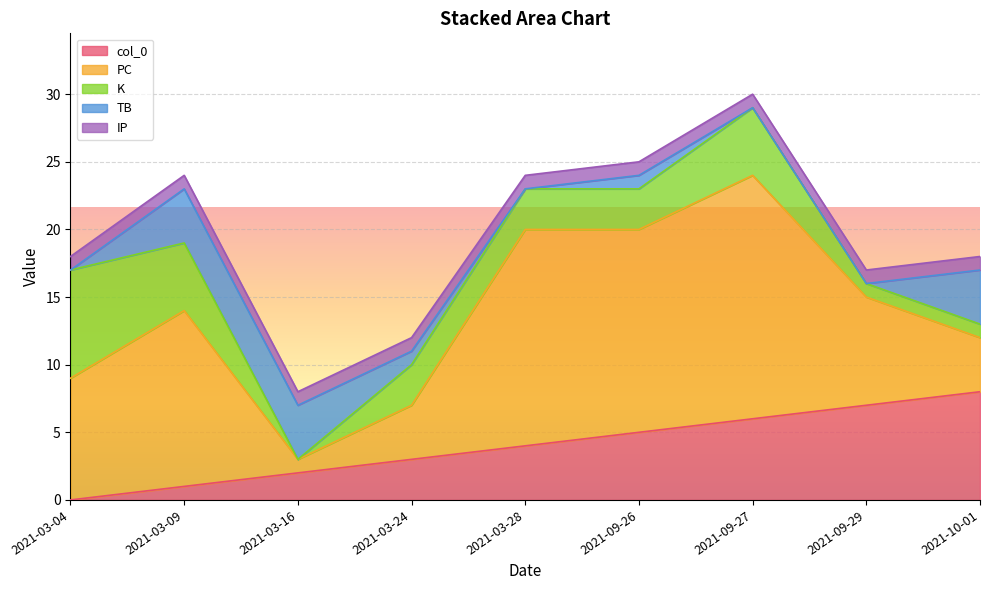

What is the label of the 8th point from the right?

2021-03-09